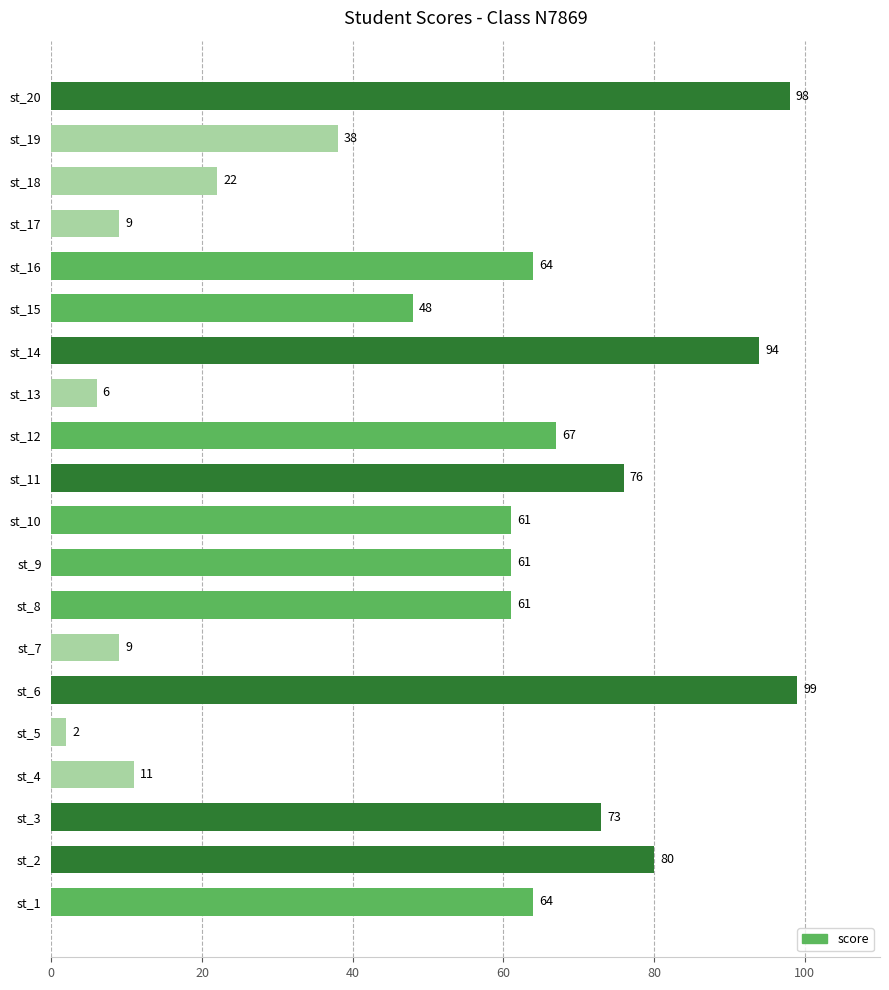

What is the sum of the values at st_20 and st_8?

159